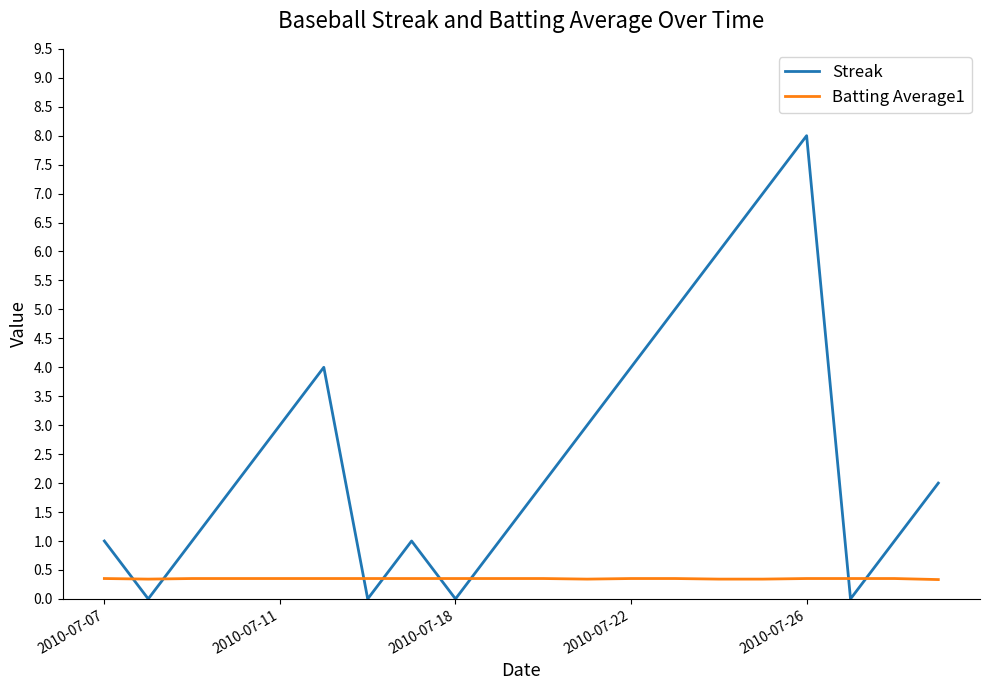

List the series in order of their peak value, lowest first.

Batting Average1, Streak